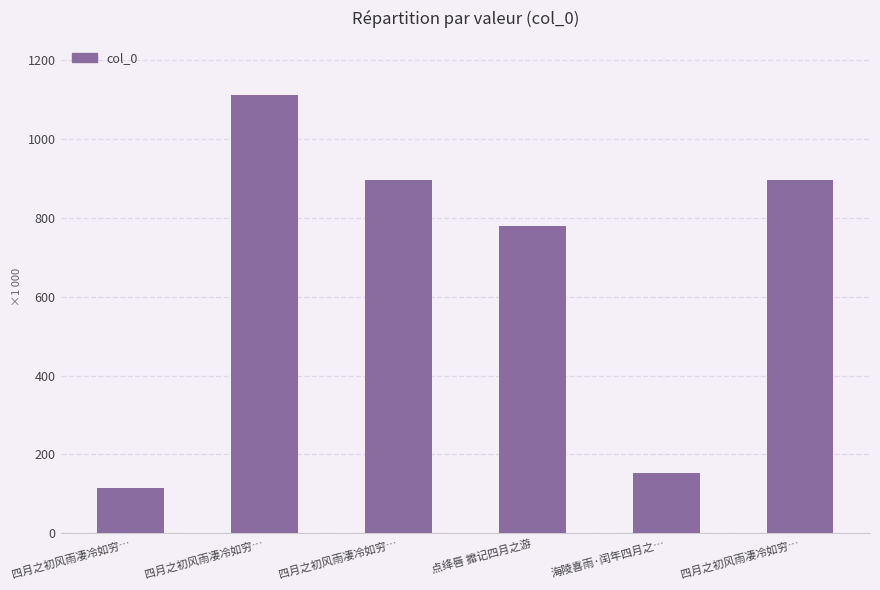

How many data points are less than 897587?

3